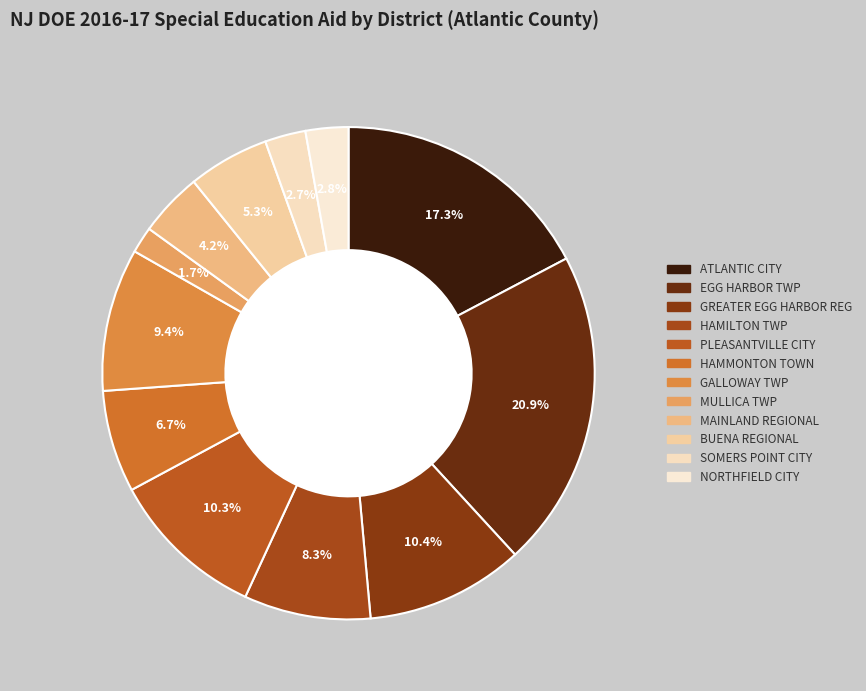

Is it true that BUENA REGIONAL is 5% of the pie?

True